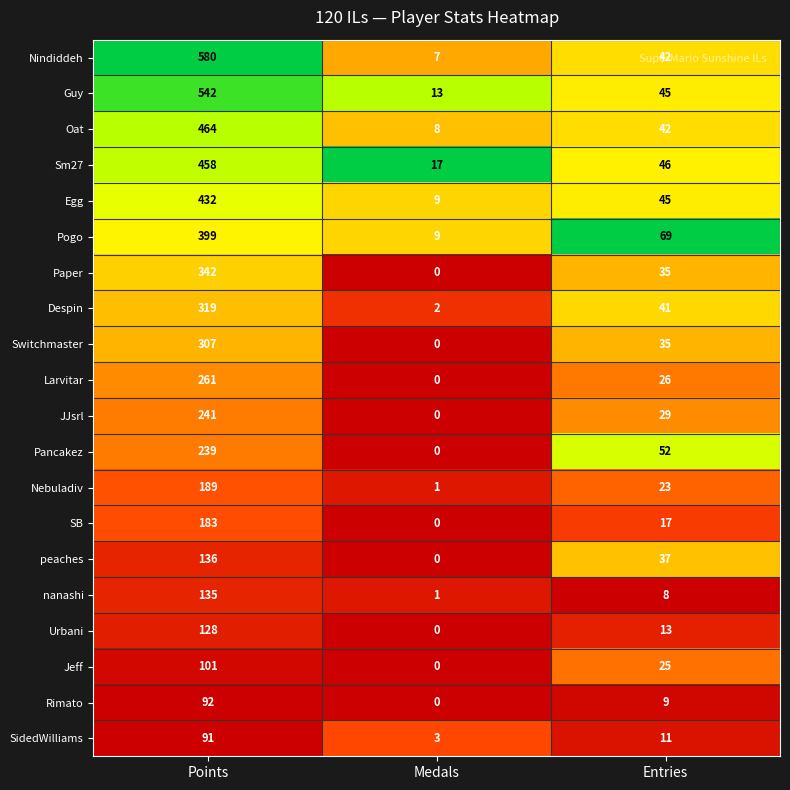

True or false: Rimato has a value of 9 at Entries.

True